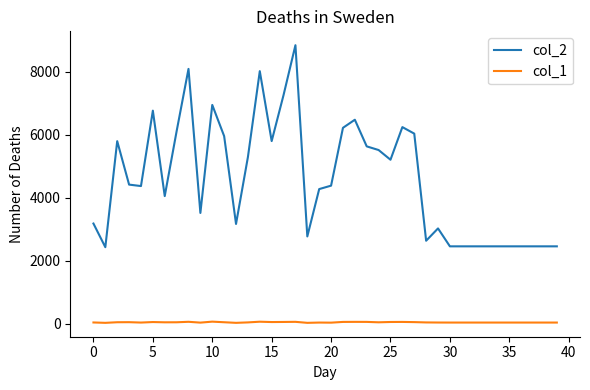

List the series in order of their peak value, highest first.

col_2, col_1